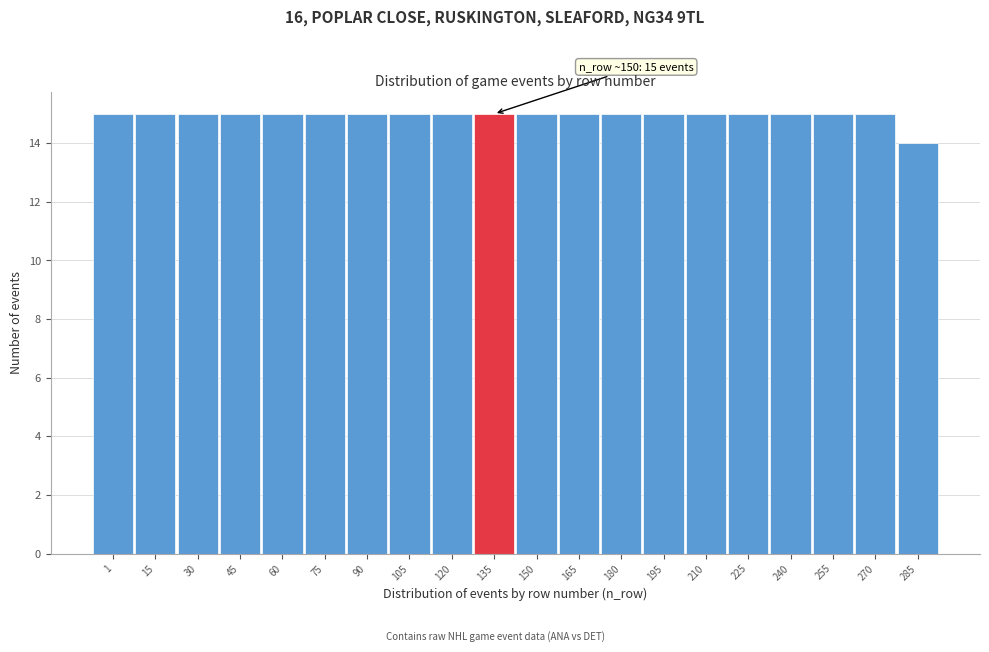

Reading left to right, extract all data points from this chart.

1=15	15=15	30=15	45=15	60=15	75=15	90=15	105=15	120=15	135=15	150=15	165=15	180=15	195=15	210=15	225=15	240=15	255=15	270=15	285=14